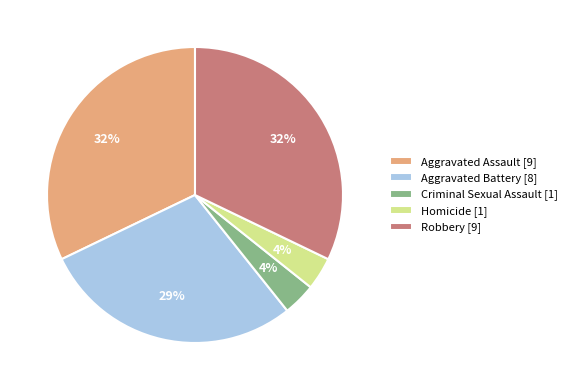

Do Criminal Sexual Assault [1] and Aggravated Assault [9] together represent more than half of the pie?

No